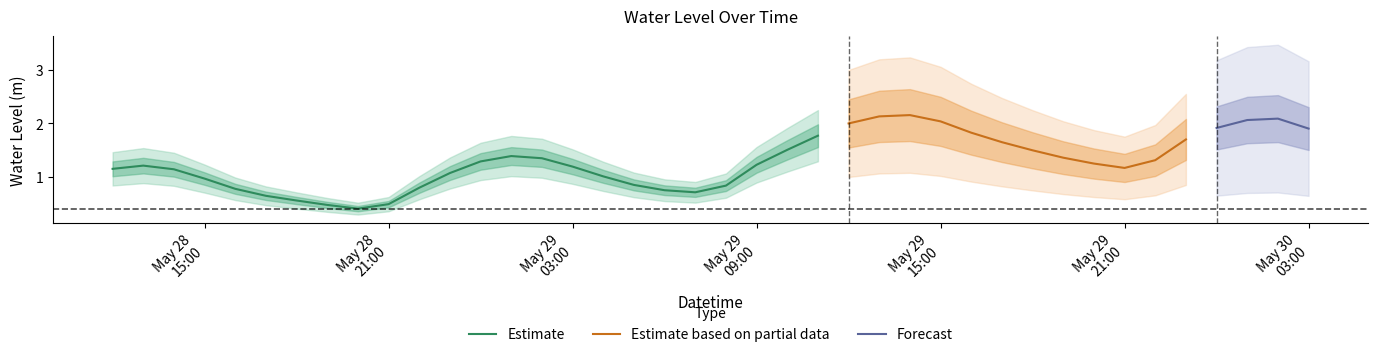

Rank the categories by value from lowest to highest.

2025-05-28 20:00:00, 2025-05-28 19:00:00, 2025-05-28 21:00:00, 2025-05-28 18:00:00, 2025-05-28 17:00:00, 2025-05-29 07:00:00, 2025-05-29 06:00:00, 2025-05-28 16:00:00, 2025-05-28 22:00:00, 2025-05-29 08:00:00, 2025-05-29 05:00:00, 2025-05-28 15:00:00, 2025-05-29 04:00:00, 2025-05-28 23:00:00, 2025-05-28 14:00:00, 2025-05-28 12:00:00, 2025-05-29 21:00:00, 2025-05-29 03:00:00, 2025-05-28 13:00:00, 2025-05-29 09:00:00, 2025-05-29 20:00:00, 2025-05-29 00:00:00, 2025-05-29 22:00:00, 2025-05-29 02:00:00, 2025-05-29 19:00:00, 2025-05-29 01:00:00, 2025-05-29 18:00:00, 2025-05-29 10:00:00, 2025-05-29 17:00:00, 2025-05-29 23:00:00, 2025-05-29 11:00:00, 2025-05-29 16:00:00, 2025-05-30 03:00:00, 2025-05-30 00:00:00, 2025-05-29 12:00:00, 2025-05-29 15:00:00, 2025-05-30 01:00:00, 2025-05-30 02:00:00, 2025-05-29 13:00:00, 2025-05-29 14:00:00